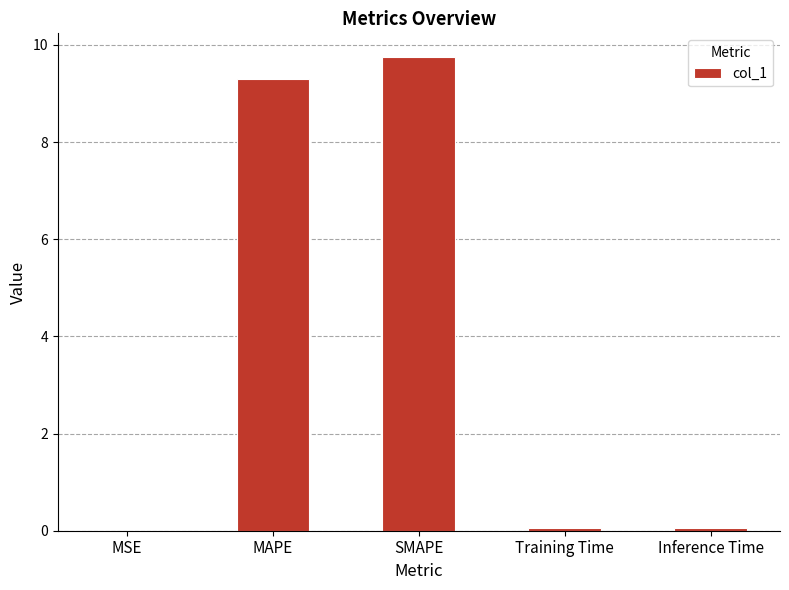

What is the sum of all values?

19.2